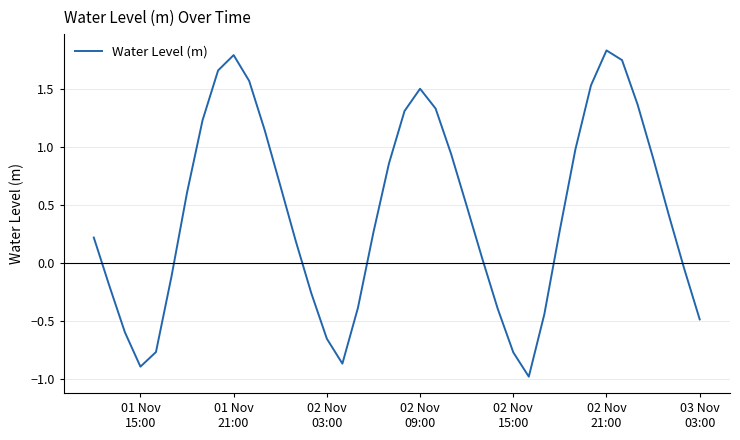

What is the difference between the maximum and minimum values?

2.8